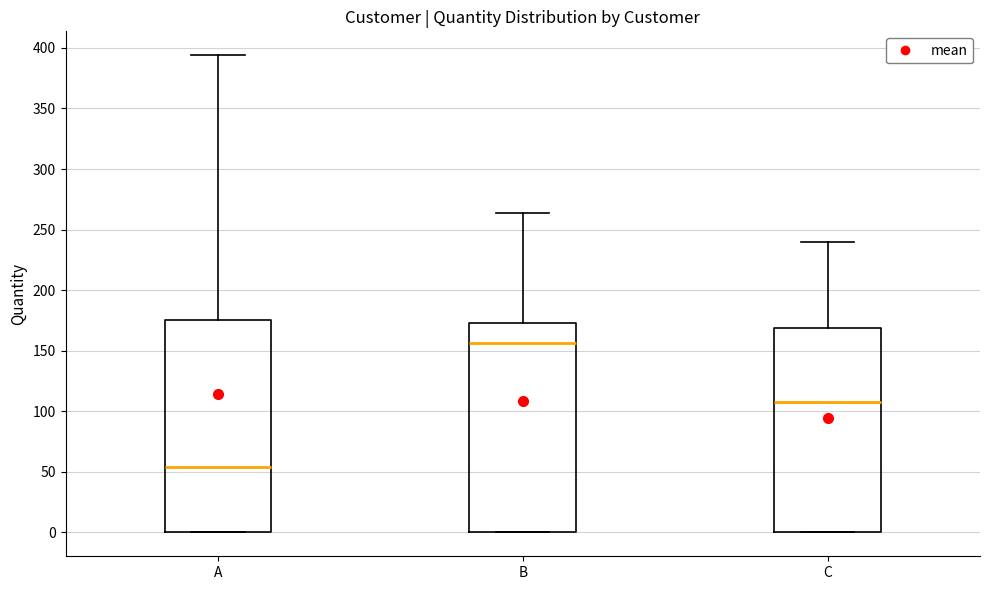

Reading left to right, transcribe this box plot: for each box, give where its median line is, the range the box spans, and where its two whiskers end, as read against the y-axis. The values are not printed on the chart, so give them approximately, as read against the axis.

A: median 55, box 0 to 175, whiskers 0 to 395
B: median 155, box 0 to 175, whiskers 0 to 265
C: median 110, box 0 to 170, whiskers 0 to 240